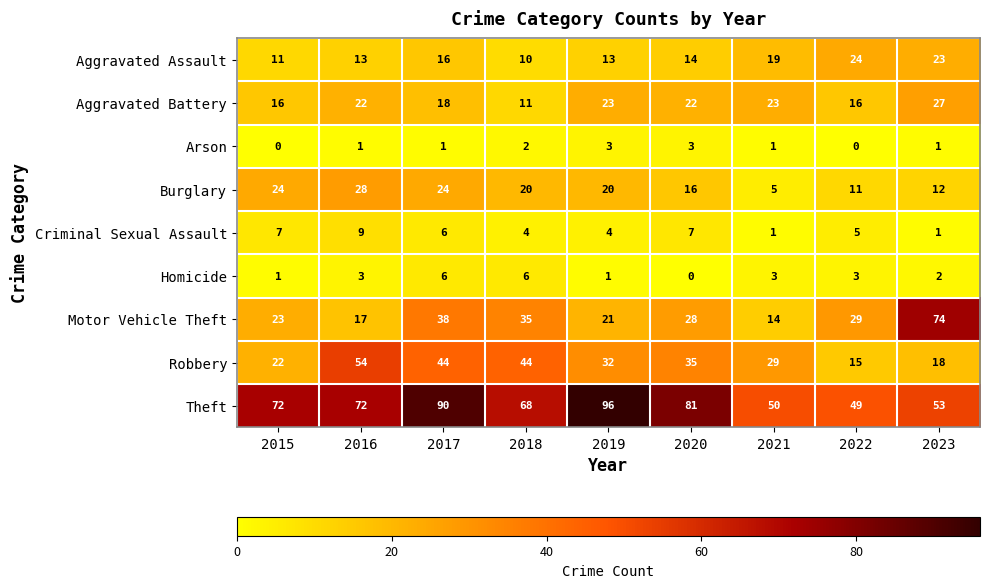

The value of Burglary at 2019 is 20. True or false?

True